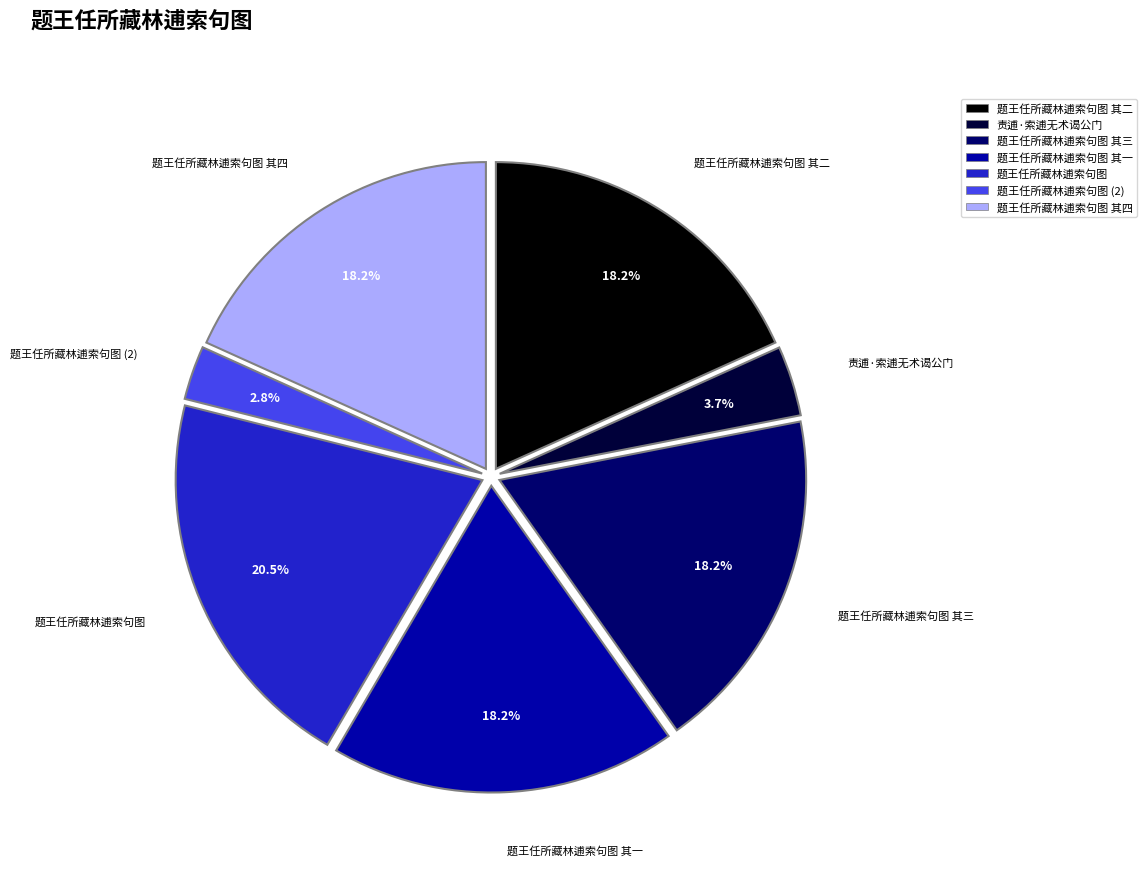

Is 题王任所藏林逋索句图 其二 the majority of the pie?

No